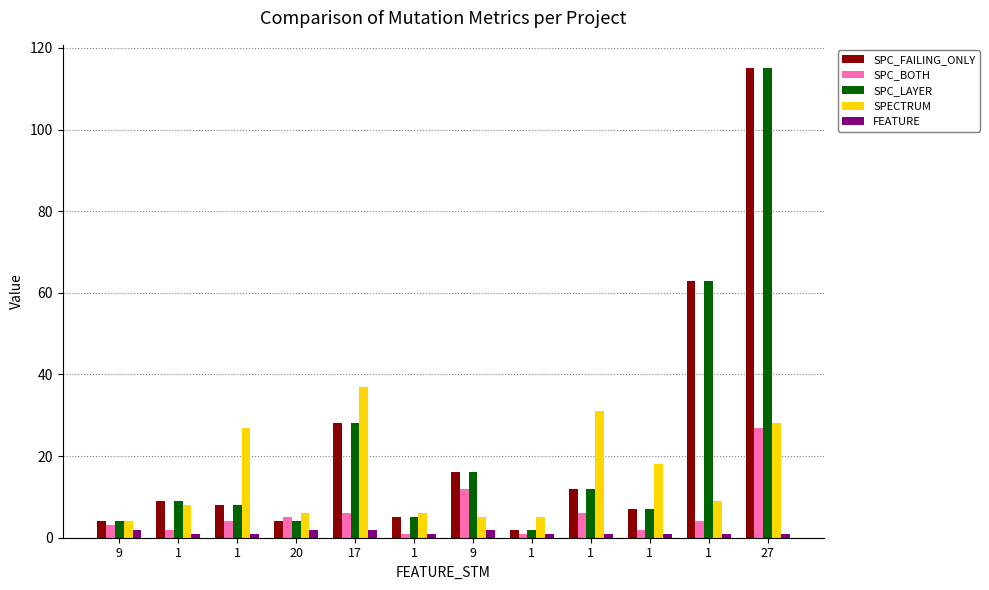

Does the chart contain any negative values?

No